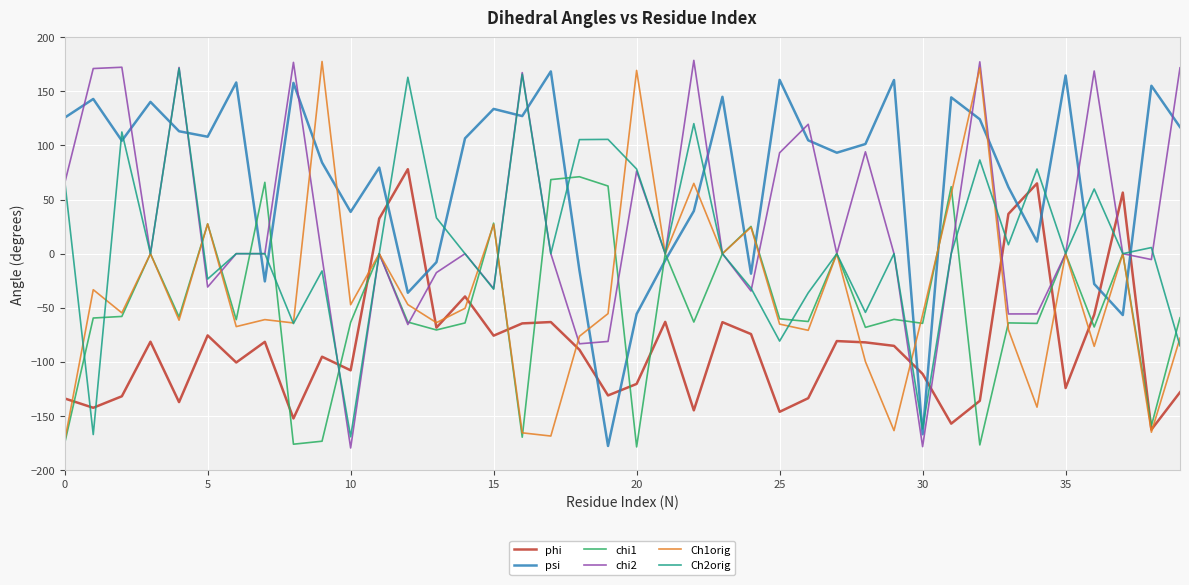

How many interior local valleys does the Ch2orig series have?

14